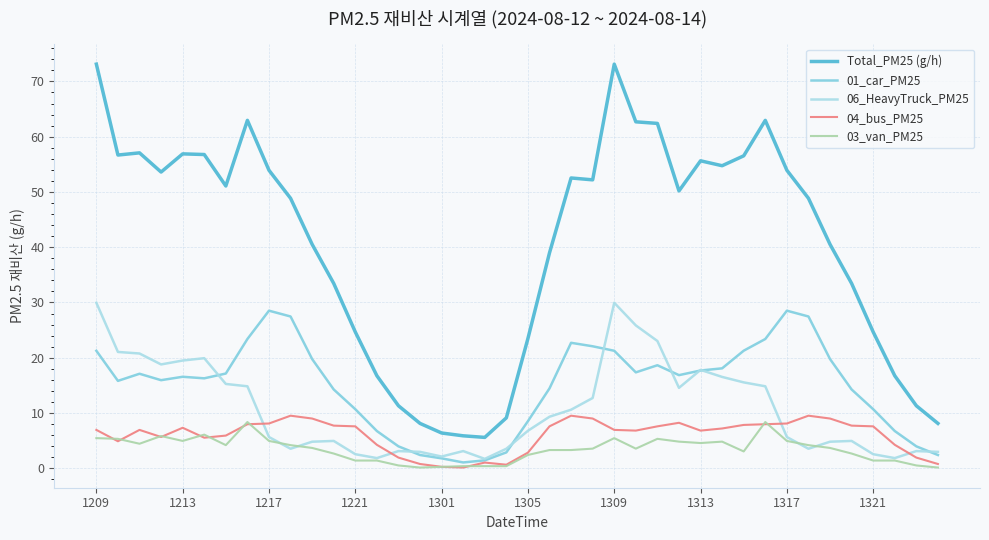

How many categories are shown in the chart?

40